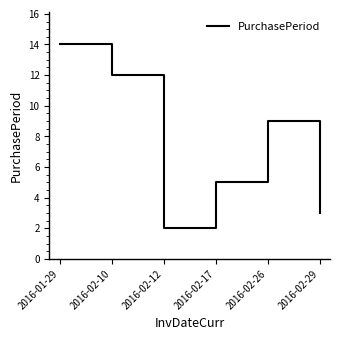

Which category has the highest value across all series?

2016-01-29